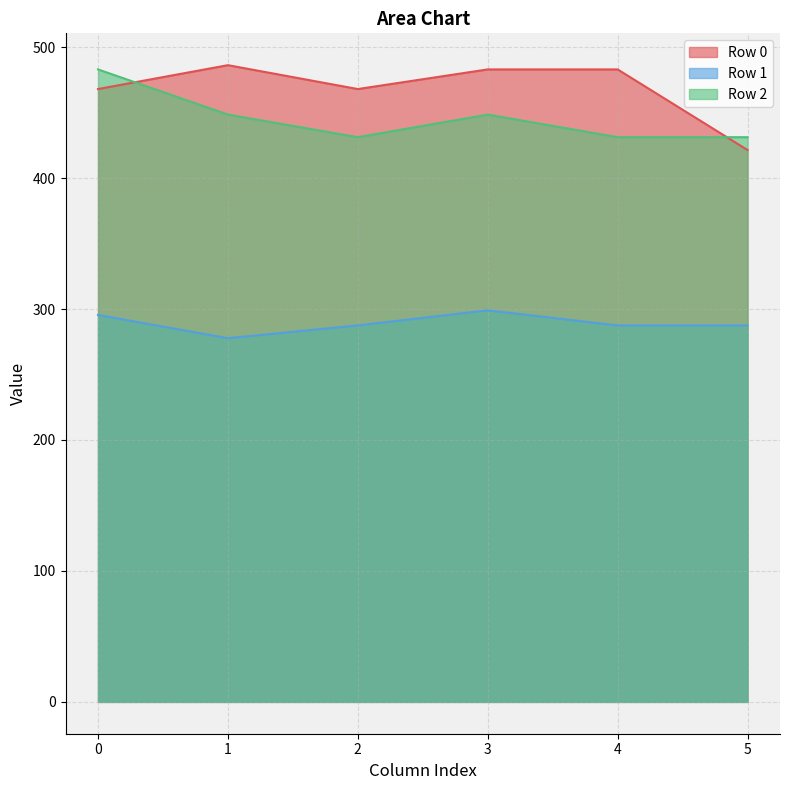

What is the lowest value of the Row 0 series?

421.5